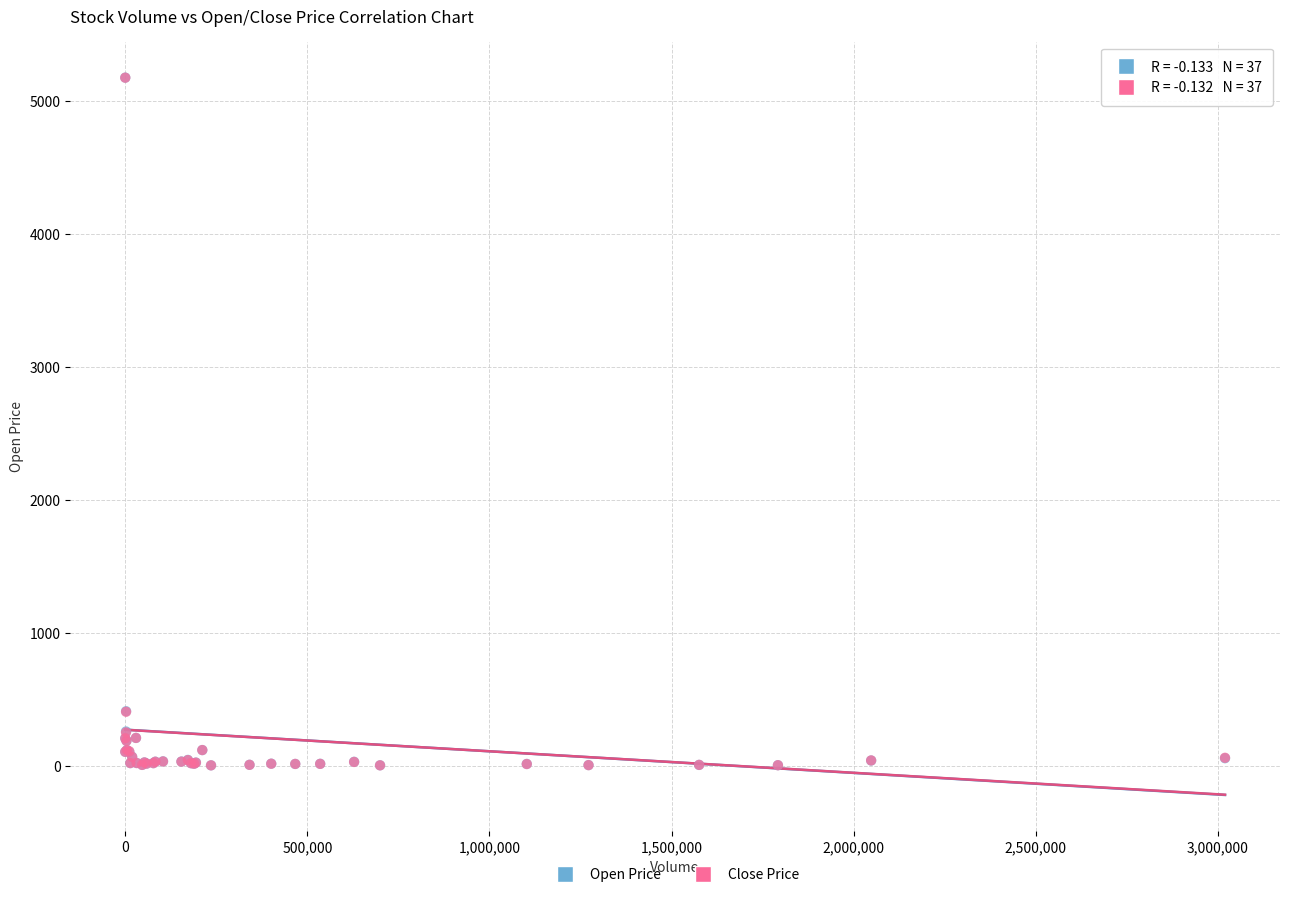

What are all the series names shown in the legend?

Open Price, Close Price